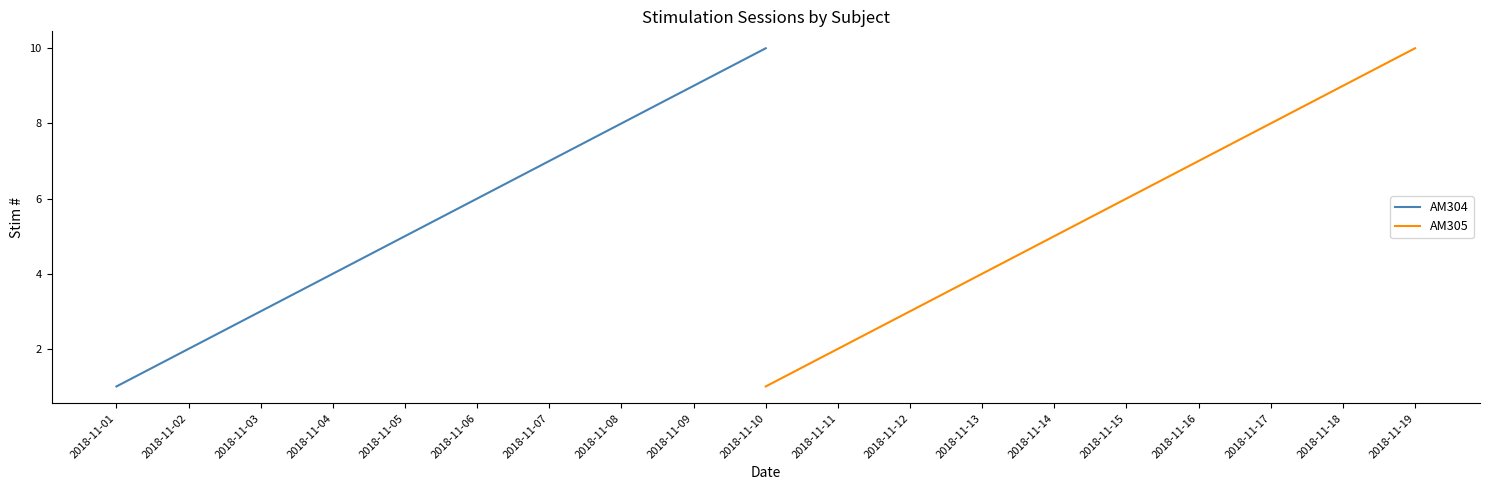

What is the minimum value shown in the chart?

1